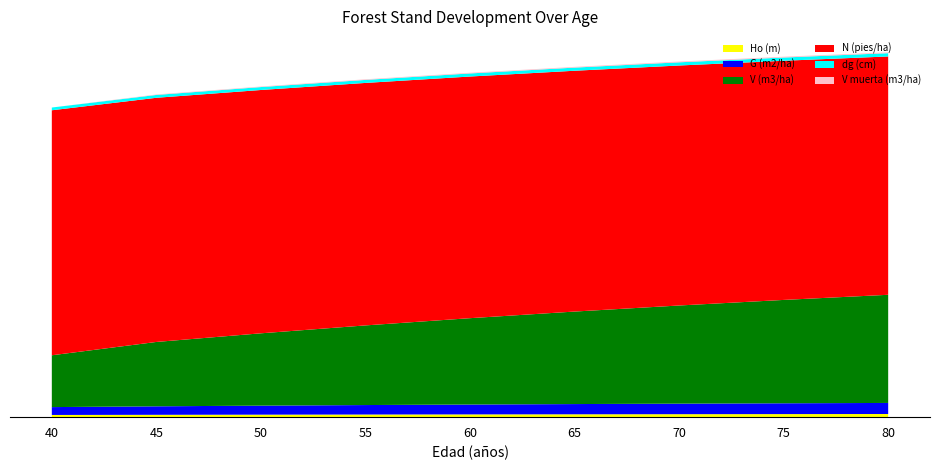

Reading left to right, transcribe all the data shown in this chart.

Ho (m): 16.3	17.5	18.6	19.6	20.4	21.3	22.0	22.7	23.4
G (m2/ha): 58.2	62.8	66.8	70.2	73.1	75.7	78.0	80.1	81.9
V (m3/ha): 383.7	476.6	535.6	589.8	639.5	685.0	726.9	765.4	800.9
N (pies/ha): 1814.4	1808.1	1801.9	1795.7	1789.5	1783.3	1777.2	1771.1	1765.0
dg (cm): 20.2	21.0	21.7	22.3	22.8	23.2	23.6	24.0	24.3
V muerta (m3/ha): 0.0	3.6	4.1	4.6	5.0	5.4	5.7	6.0	6.0